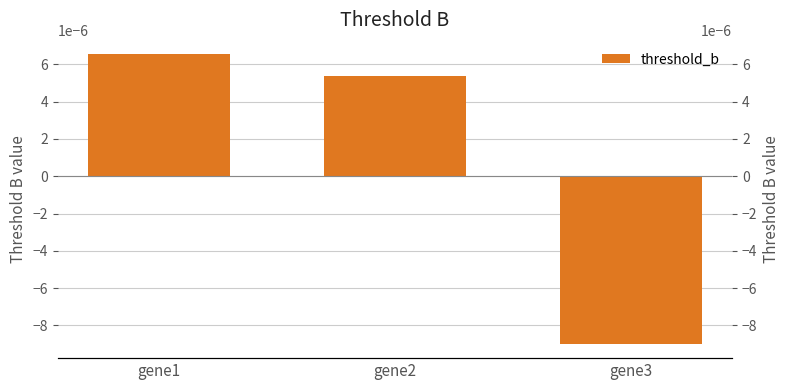

Which label corresponds to the smallest value in the chart?

gene3